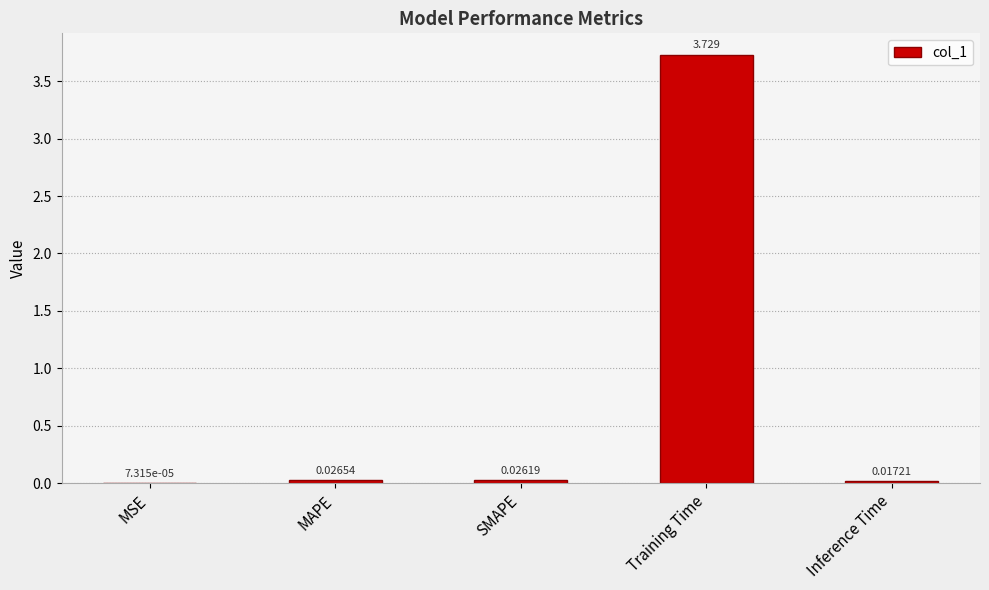

Where is the data nearest to the value 1?

MAPE